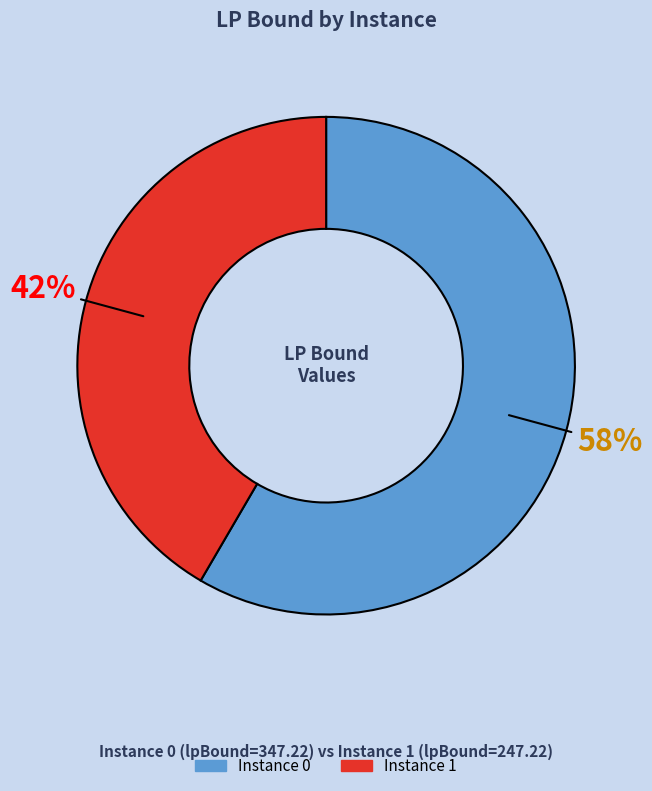

Rank the categories by value from highest to lowest.

Instance 0, Instance 1